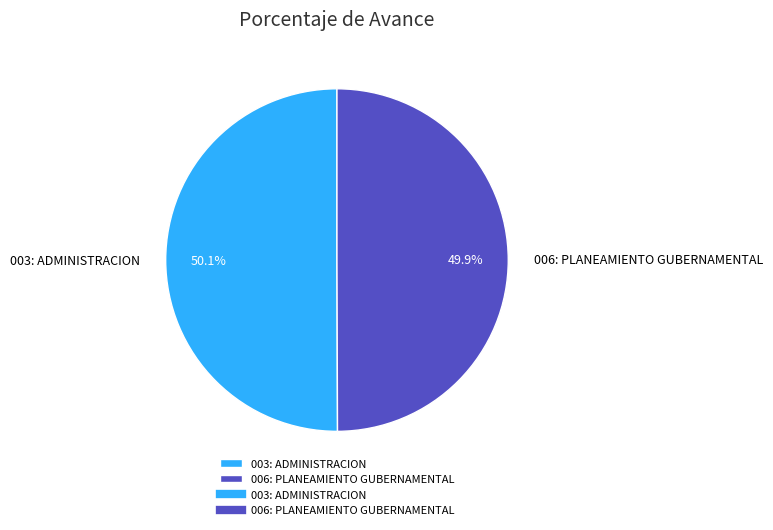

True or false: 006: PLANEAMIENTO GUBERNAMENTAL accounts for 59% of the total.

False